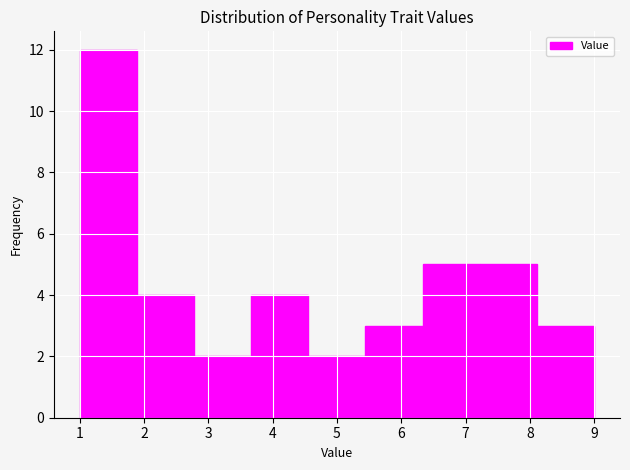

Reading left to right, transcribe this chart: for each bar, give the range it covers on the x-axis and its height. Neither the bar edges nor the heights are printed on the chart, so give them approximately, as read against the axes.

1.0 to 1.9: 12
1.9 to 2.8: 4
2.8 to 3.7: 2
3.7 to 4.6: 4
4.6 to 5.4: 2
5.4 to 6.3: 3
6.3 to 7.2: 5
7.2 to 8.1: 5
8.1 to 9.0: 3